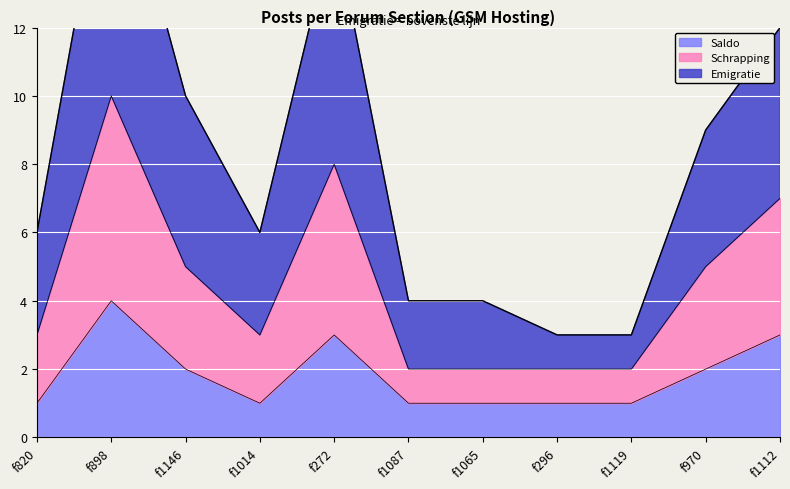

Which has a higher value, f1087 or f1014?

f1014